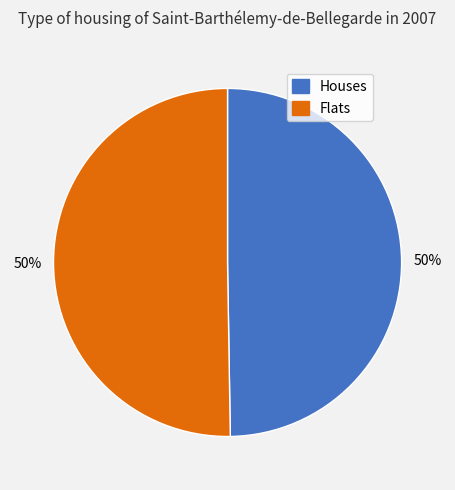

To the nearest percent, what is the average slice percentage?

50%